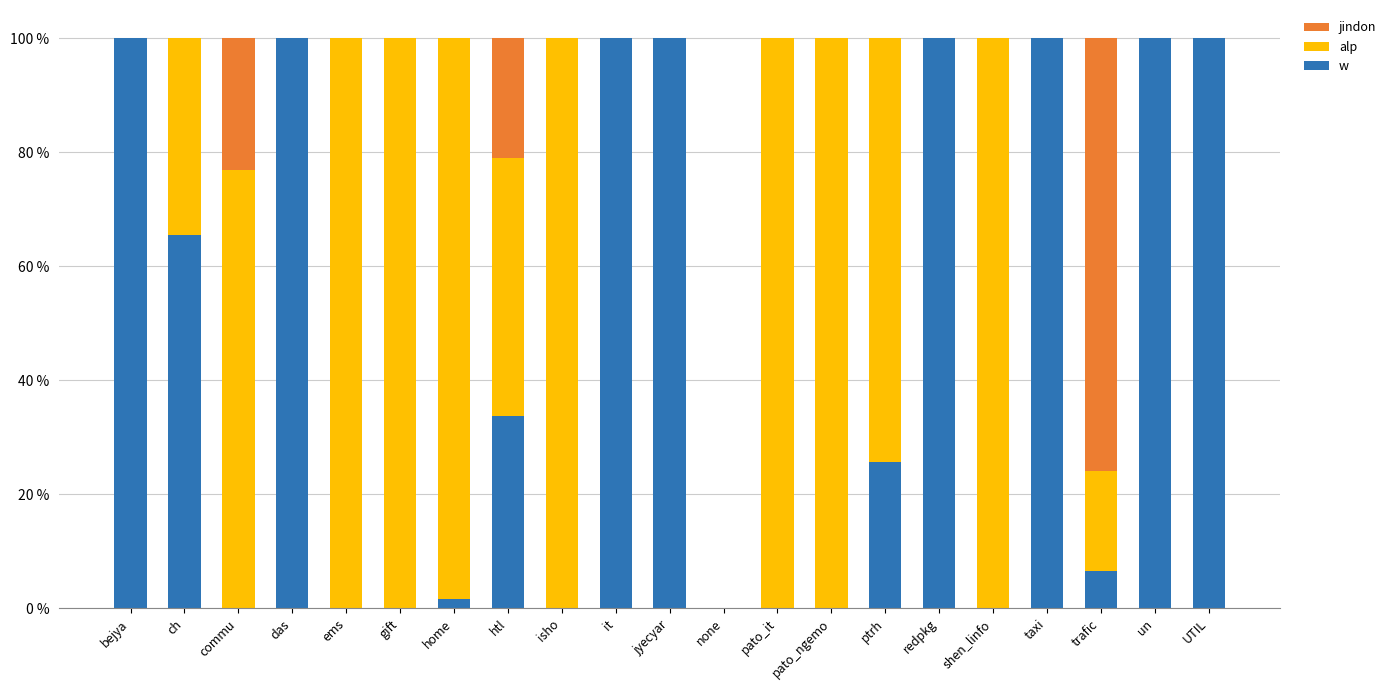

What is the total value across all series at ptrh?

100.0